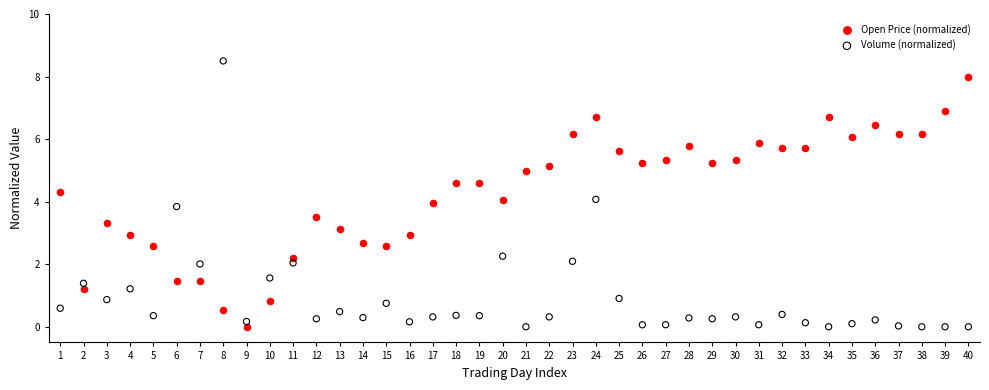

What are all the series names shown in the legend?

Open Price (normalized), Volume (normalized)